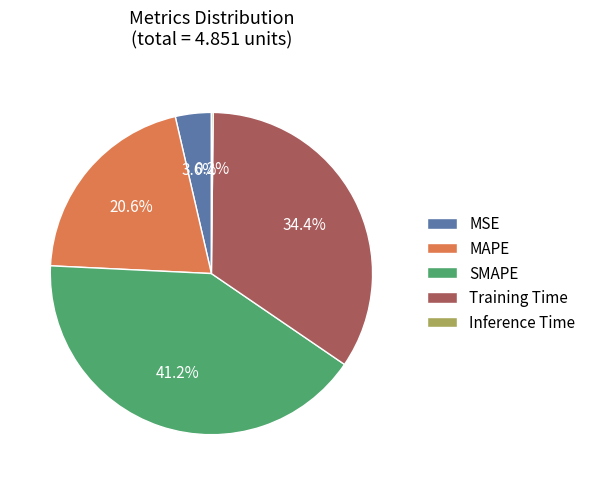

What is the ratio of the value at MAPE to the value at Training Time?

0.6